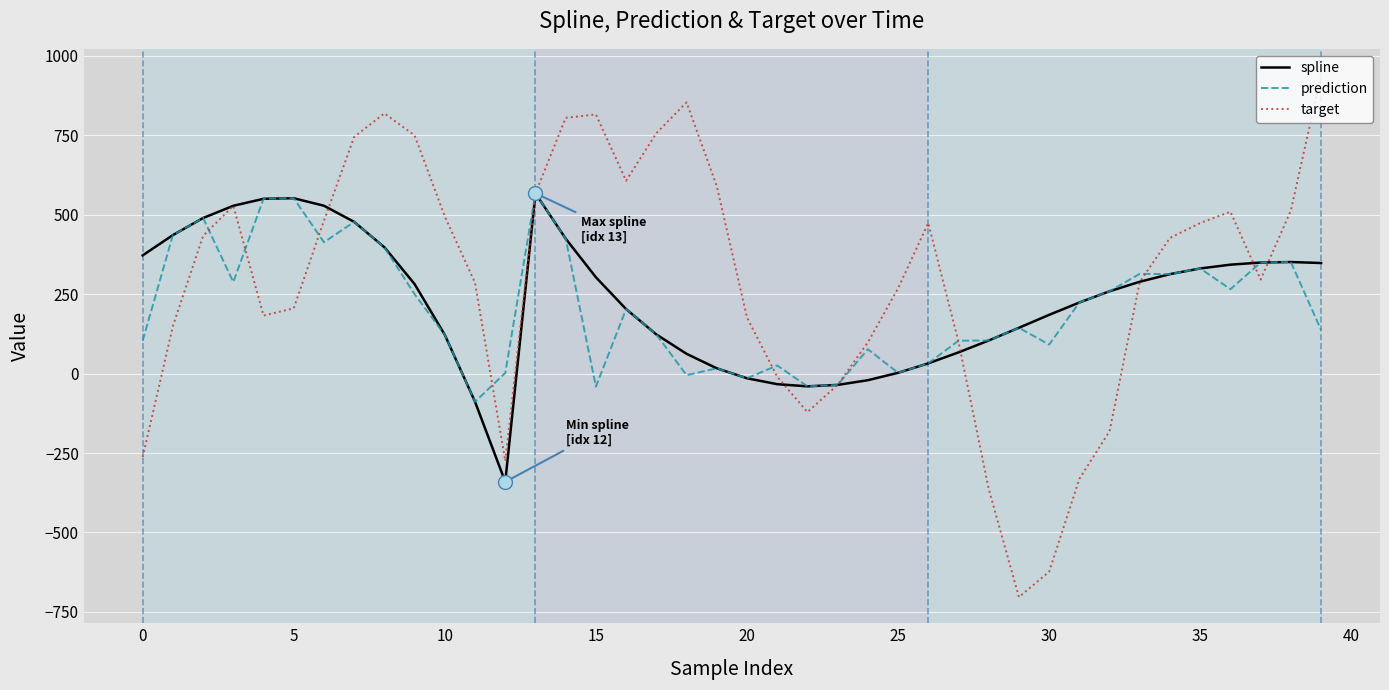

Is this an area chart (filled region under the line)?

No